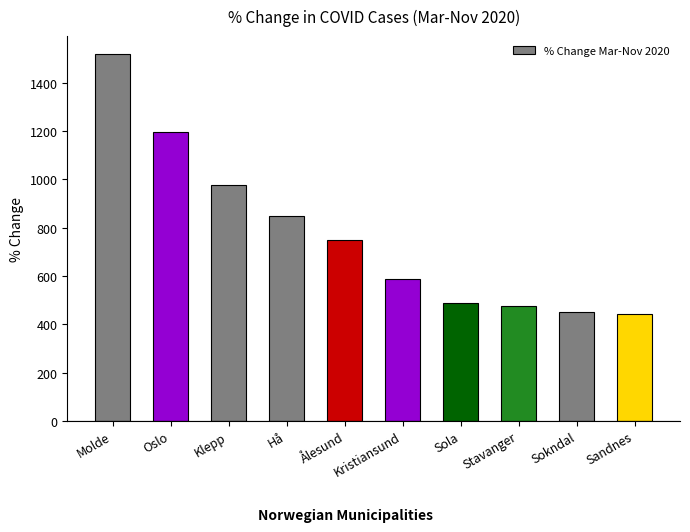

What is the smallest value displayed?

441.2